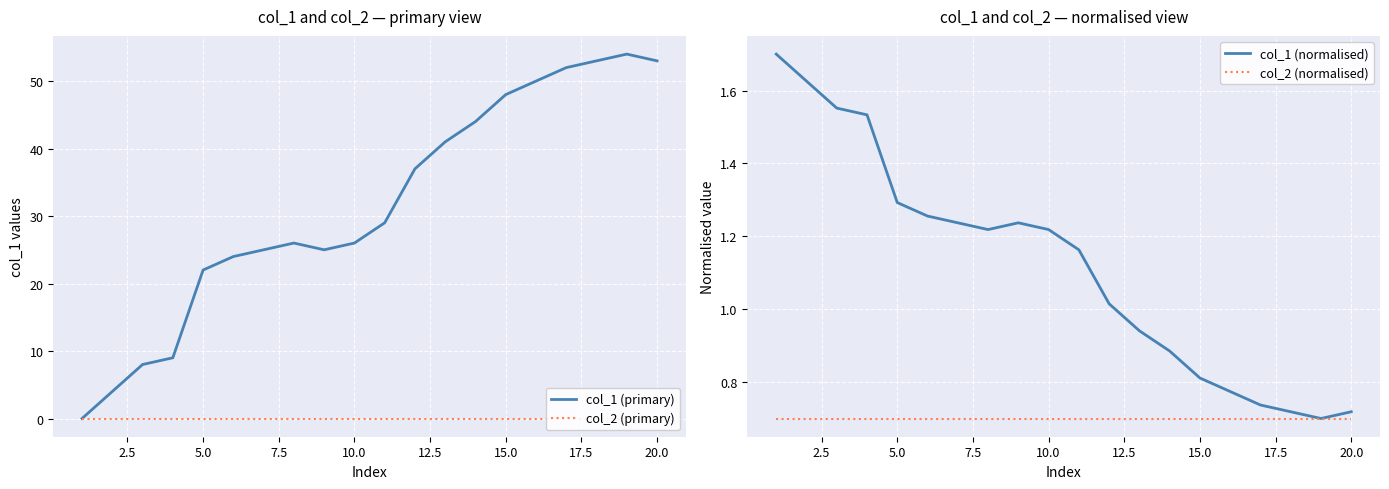

The value of col_1 (primary) at 10.0 is 17. True or false?

False